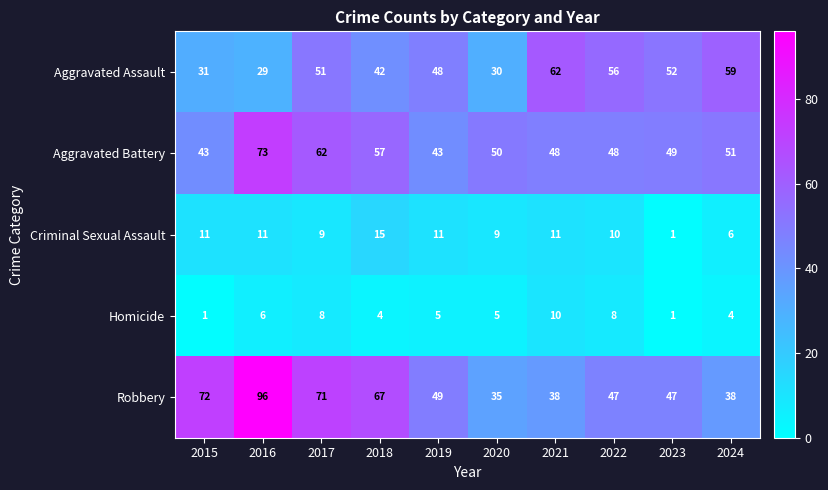

True or false: Robbery has a value of 38 at 2021.

True